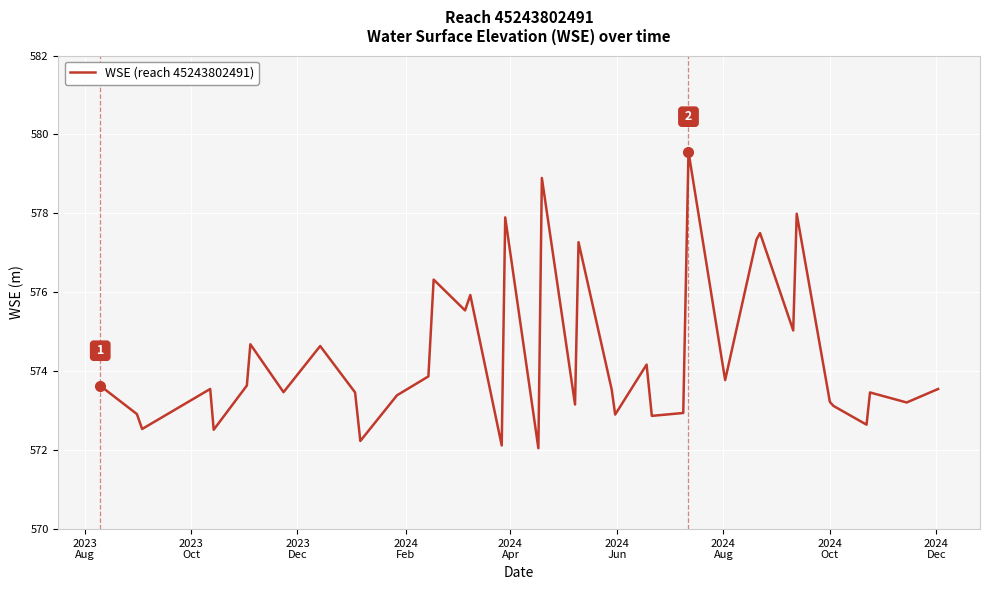

What is the greatest value displayed?

579.6